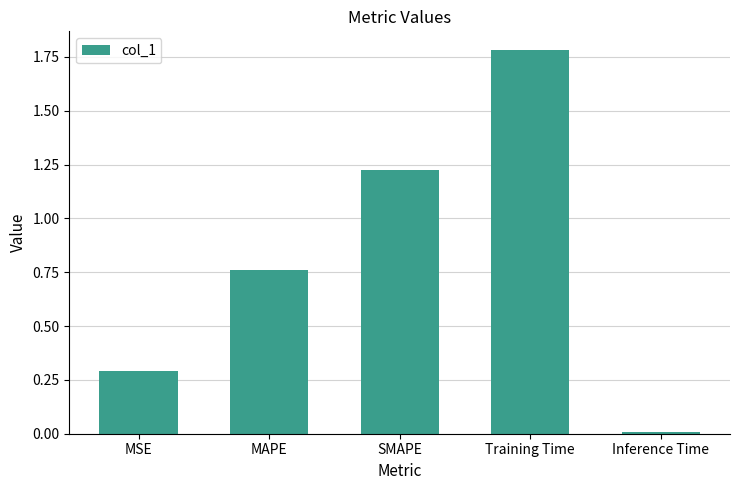

True or false: the data shows 0.0 at Inference Time.

True